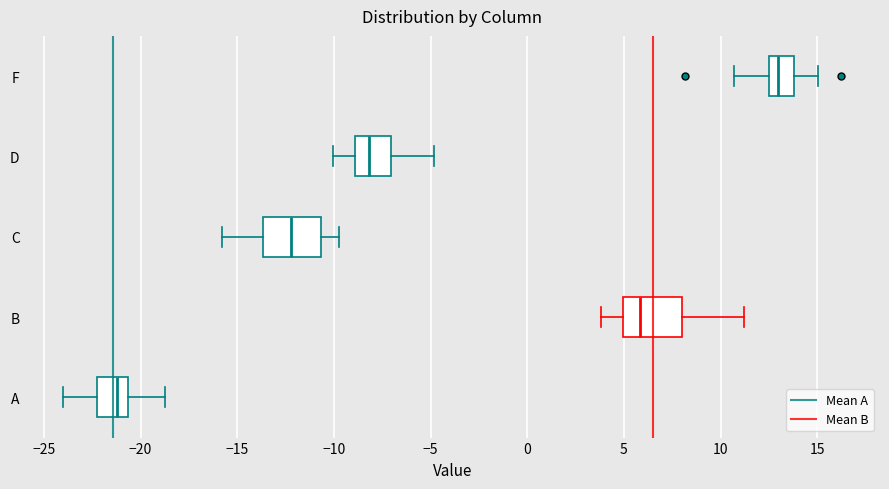

Which box has the furthest to the left median line?

A